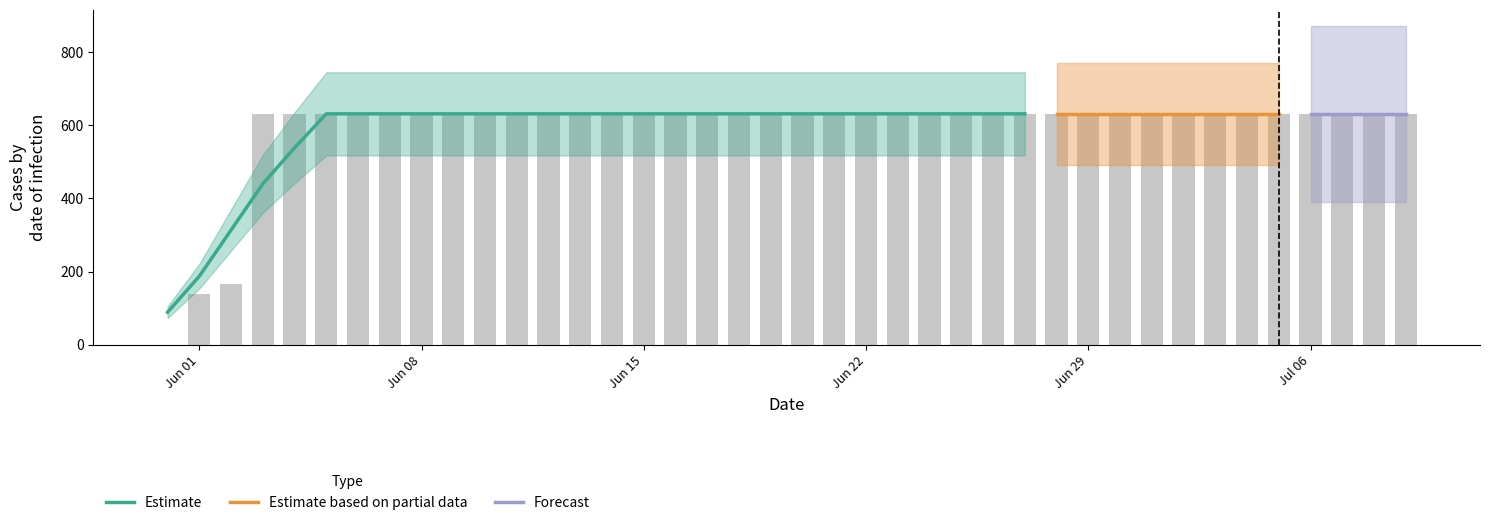

The chart shows a value of 631 at 2020-06-30. True or false?

True